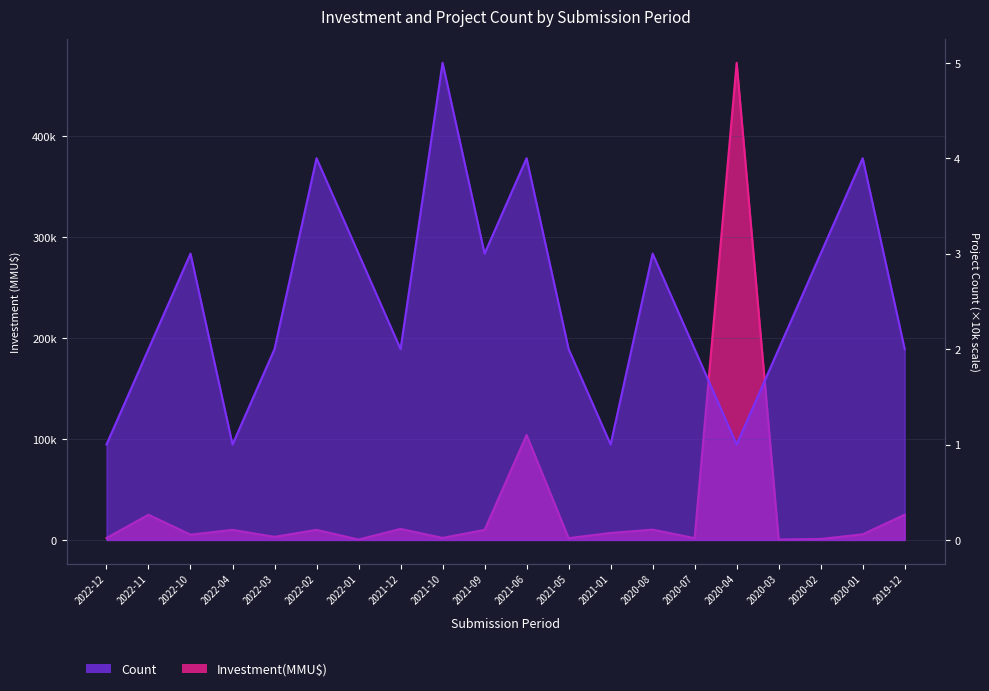

True or false: Investment(MMU$) has a value of 1800 at 2021-05.

True